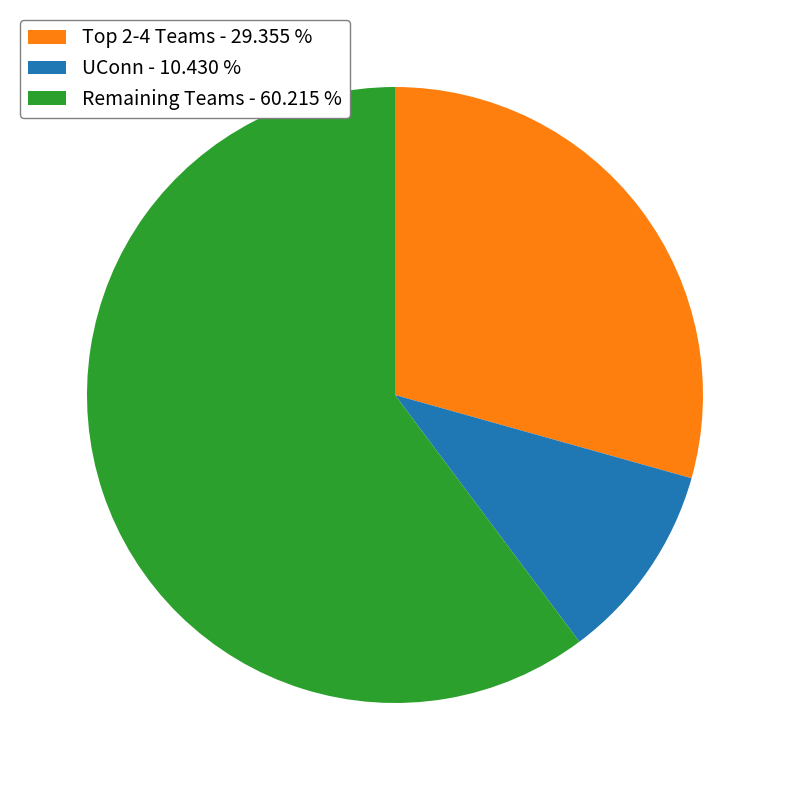

Which category has the smallest portion of the pie?

UConn - 10.430 %